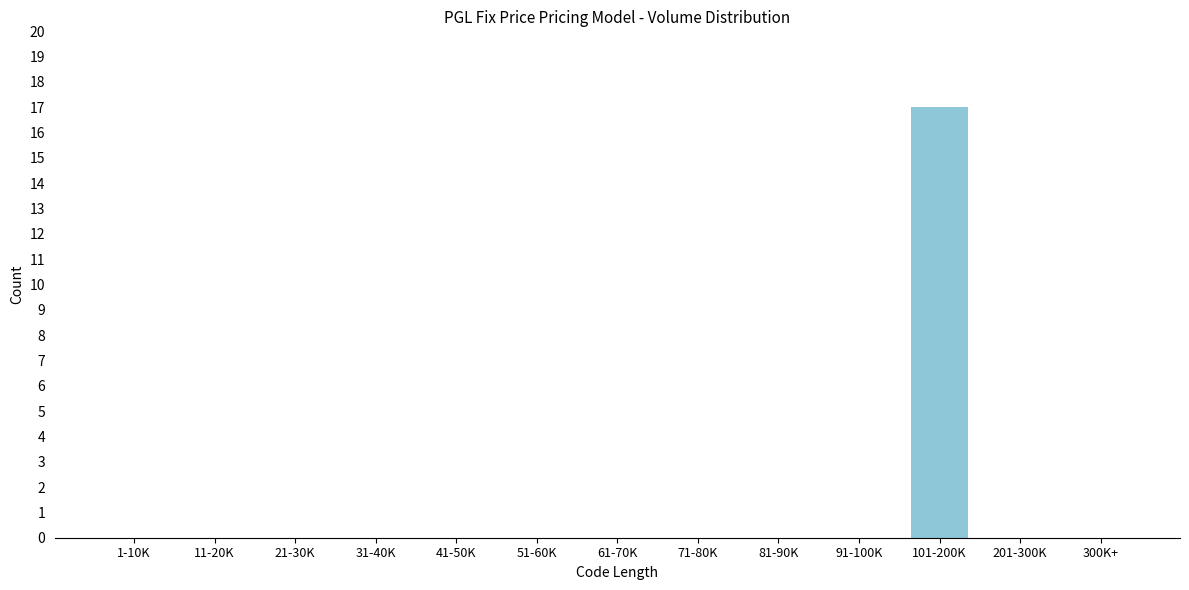

Reading left to right, what are all the values shown in this chart?

1-10K=0	11-20K=0	21-30K=0	31-40K=0	41-50K=0	51-60K=0	61-70K=0	71-80K=0	81-90K=0	91-100K=0	101-200K=17	201-300K=0	300K+=0